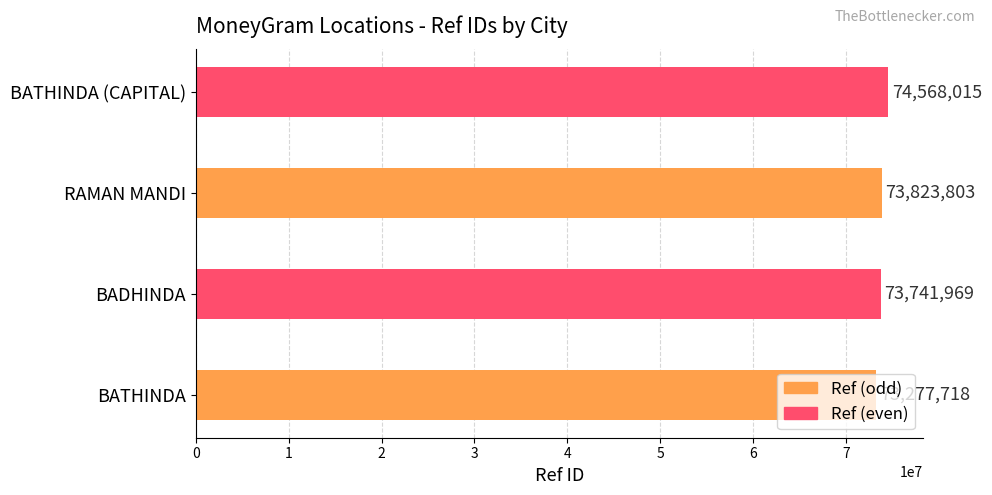

Approximately how many times larger is the value at BATHINDA (CAPITAL) compared to BADHINDA?

1.0